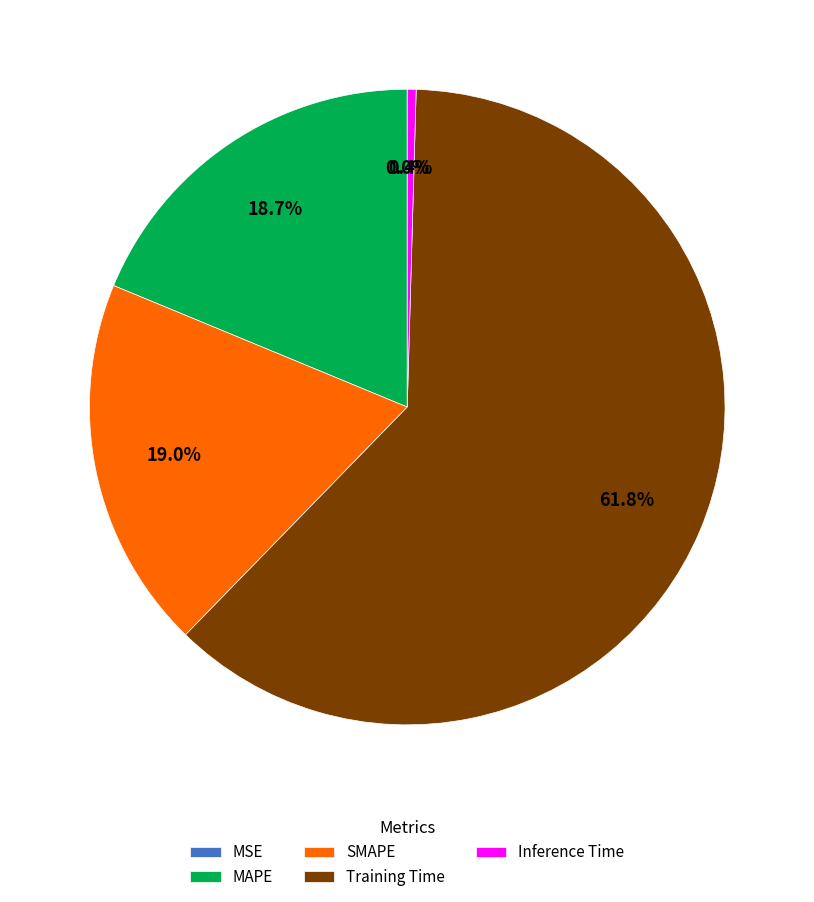

Which category has the biggest portion of the pie?

Training Time